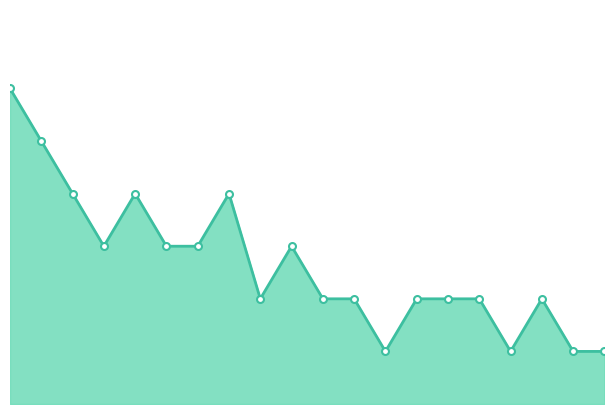

What is the minimum value shown in the chart?

9.2